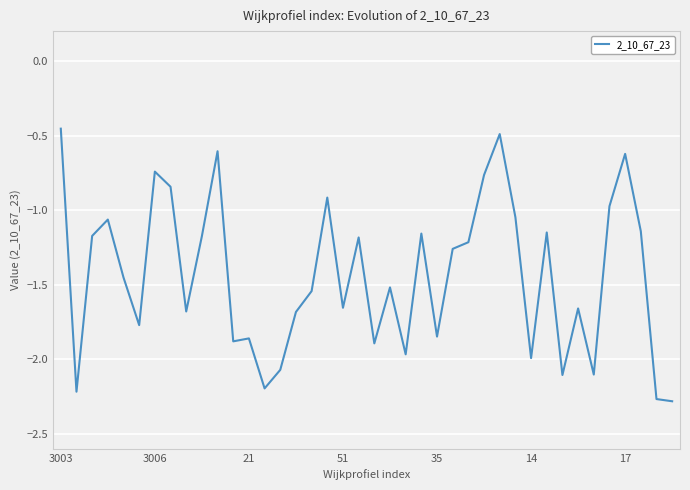

What is the difference between the maximum and minimum values?

1.8